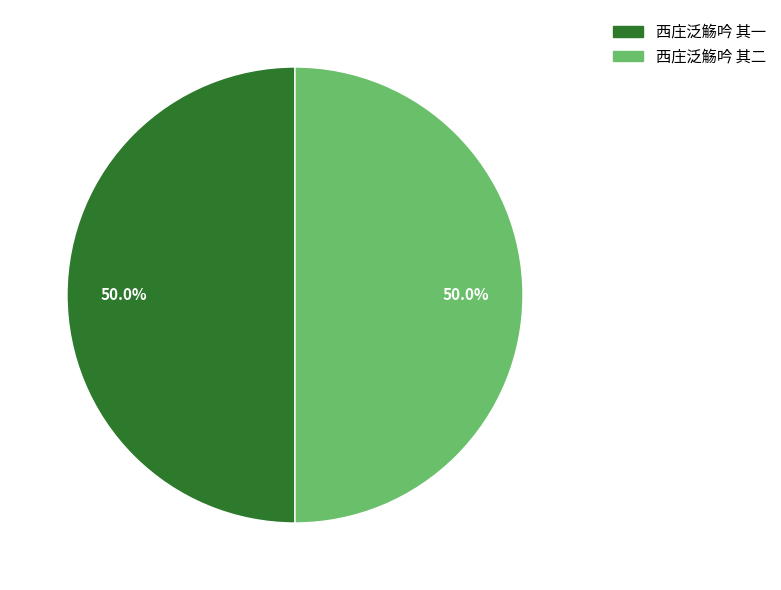

What is the ratio of the value at 西庄泛觞吟 其二 to the value at 西庄泛觞吟 其一?

1.0